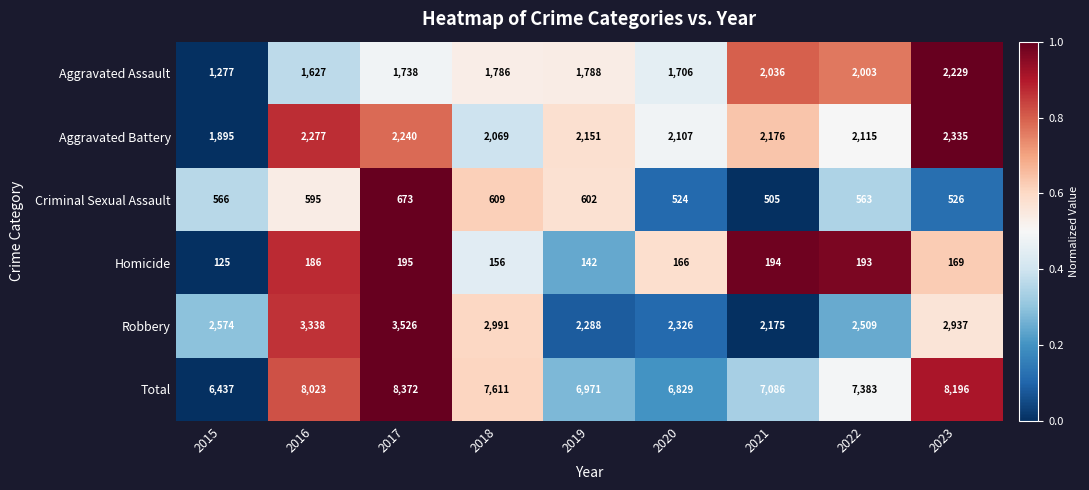

What is the difference between the maximum and minimum values in the Aggravated Battery series?

440